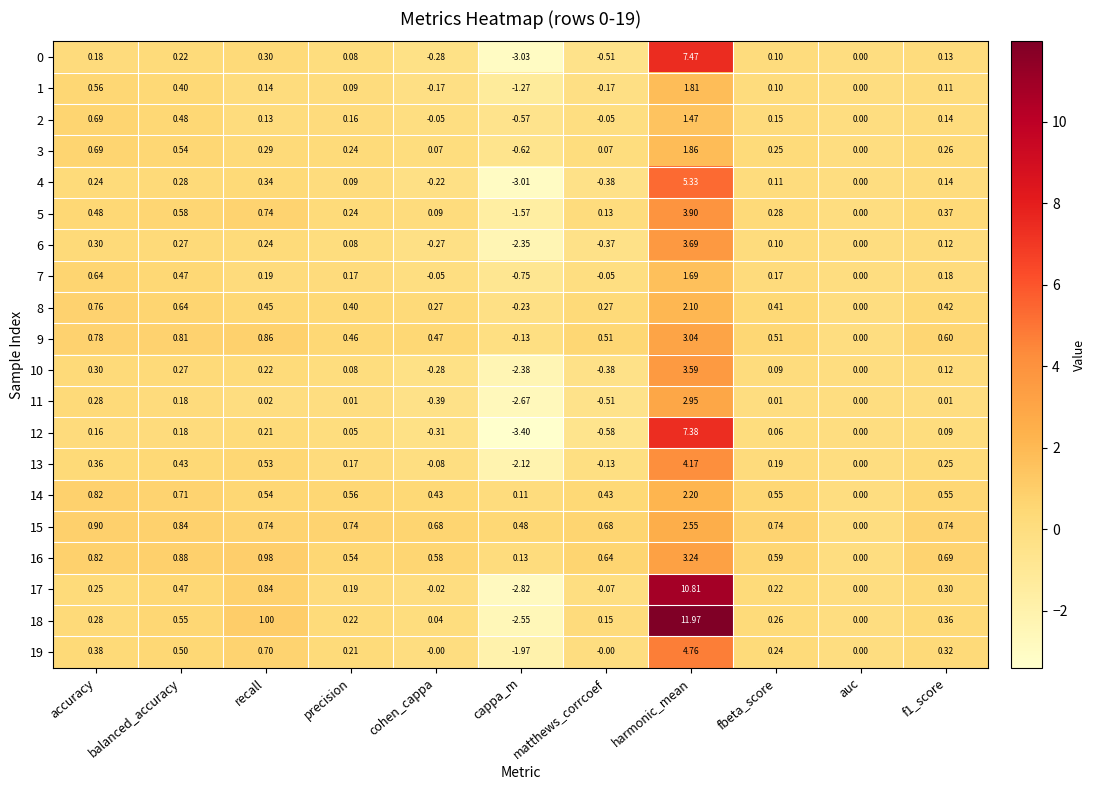

How many categories are shown in the chart?

11